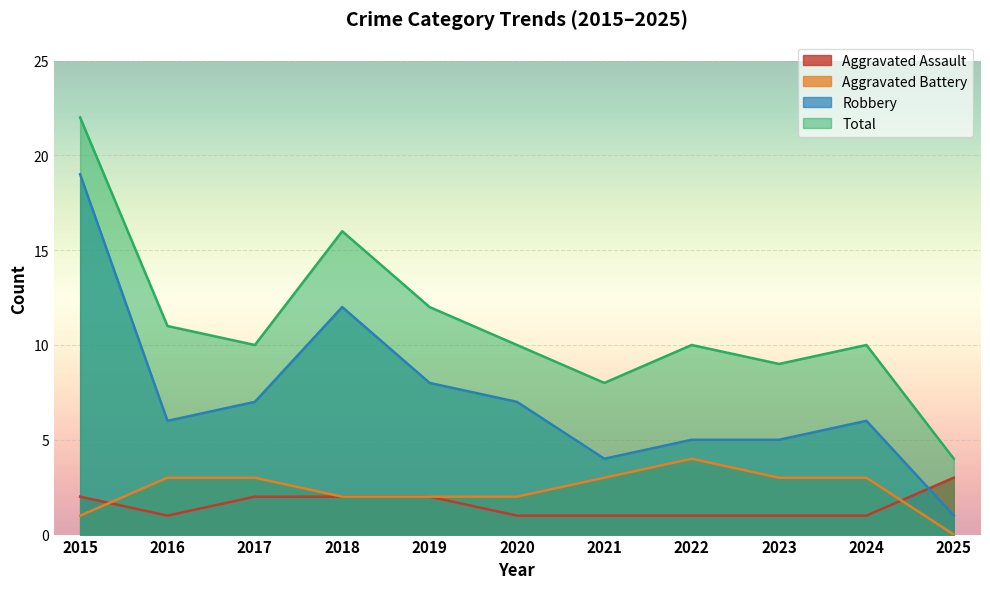

List the series in order of their peak value, lowest first.

Aggravated Assault, Aggravated Battery, Robbery, Total